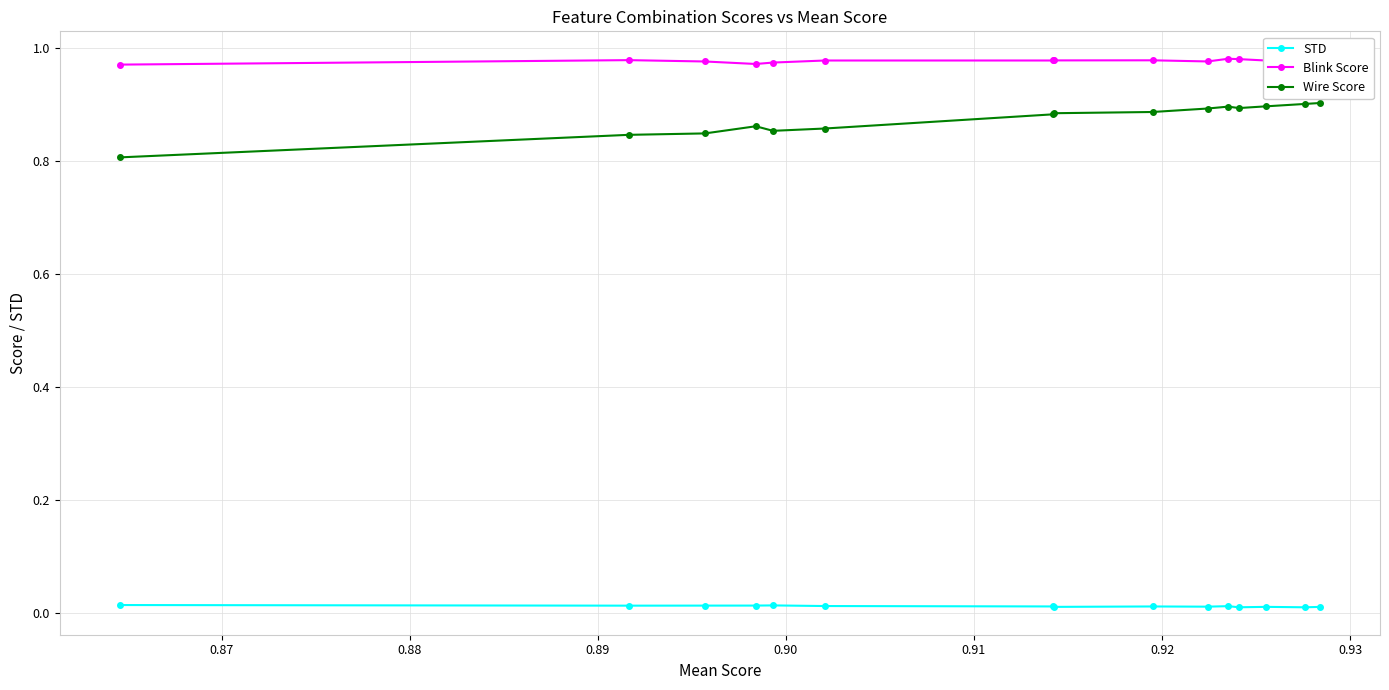

Which series has the largest range (max minus min)?

Wire Score